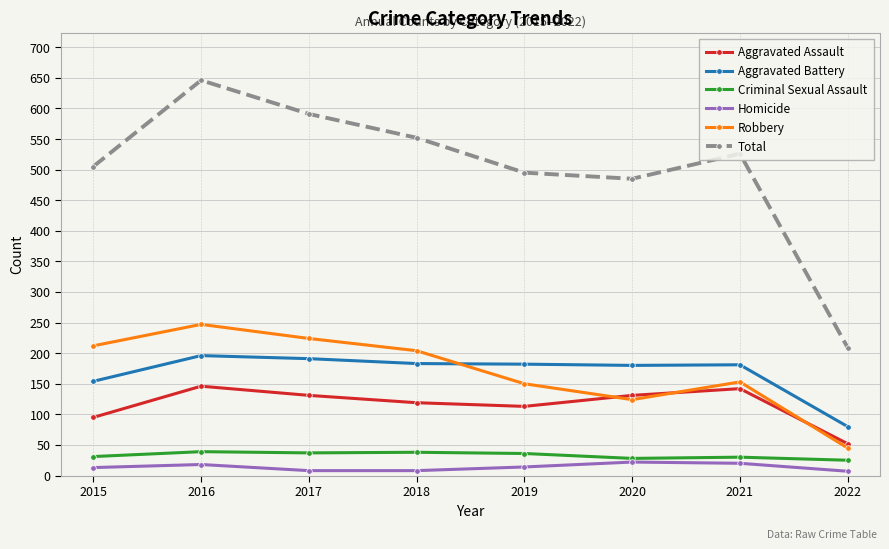

Which category has the highest value in the Robbery series?

2016